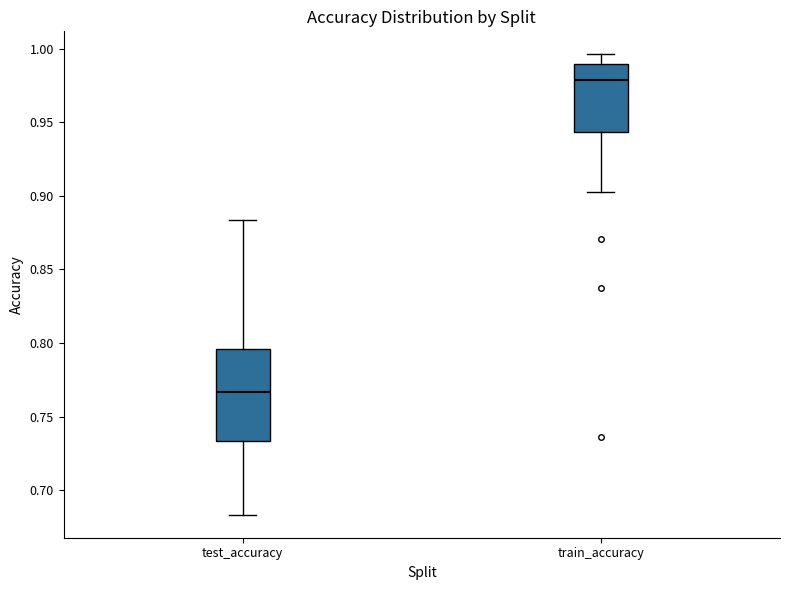

Comparing the boxes themselves (not the whiskers), which one is the tallest?

test_accuracy